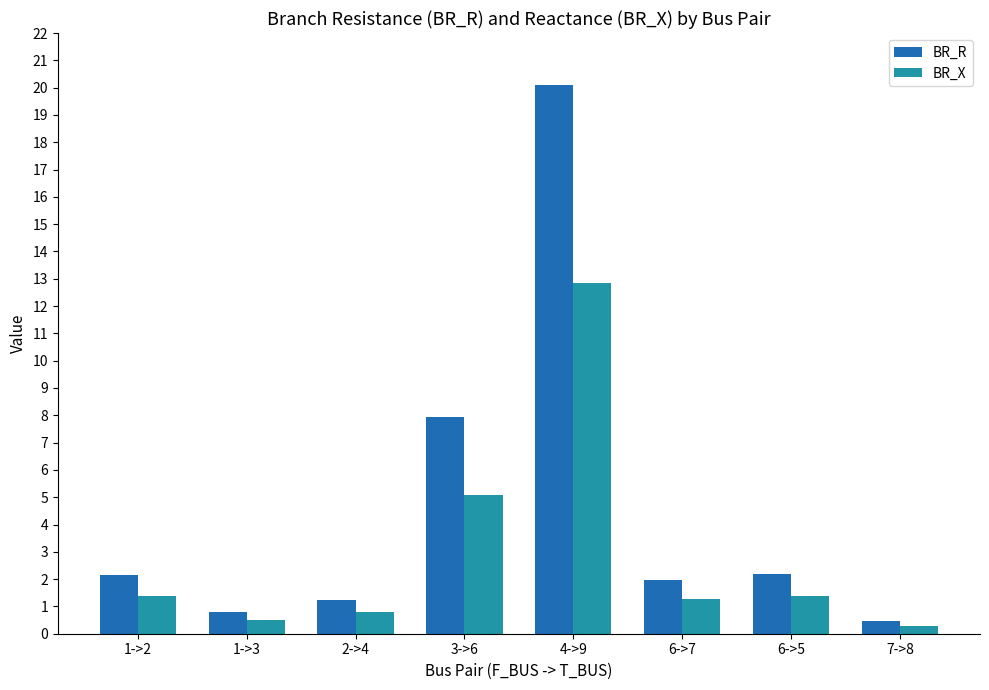

List the series in order of their overall mean, highest first.

BR_R, BR_X